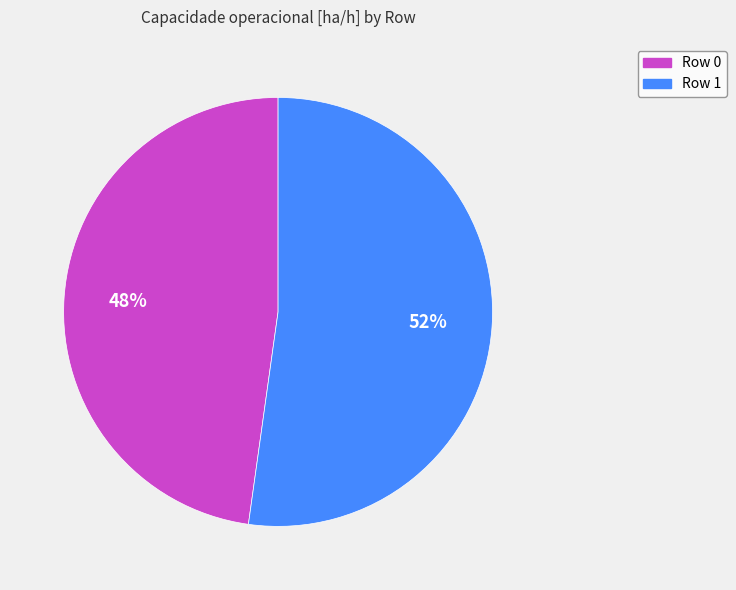

Is the sum of Row 1 and Row 0 greater than half?

Yes